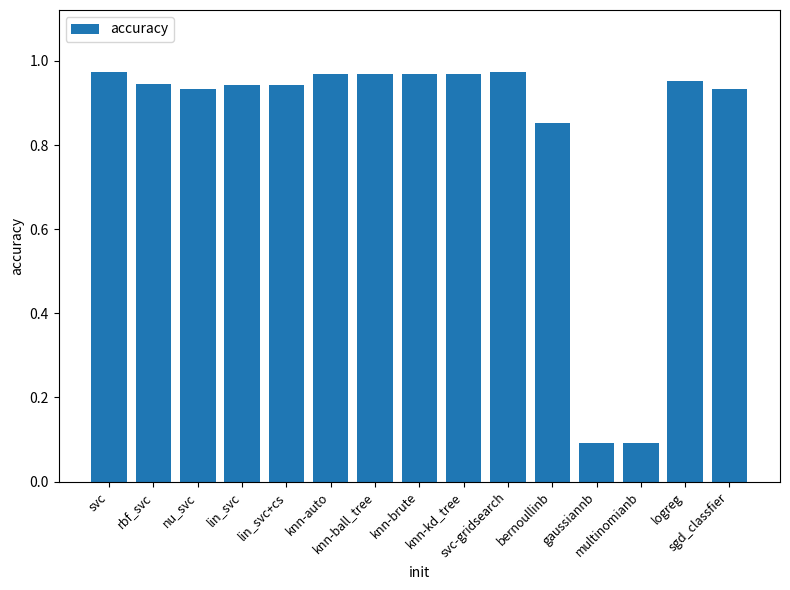

What is the difference between the values at bernoullinb and logreg?

0.1